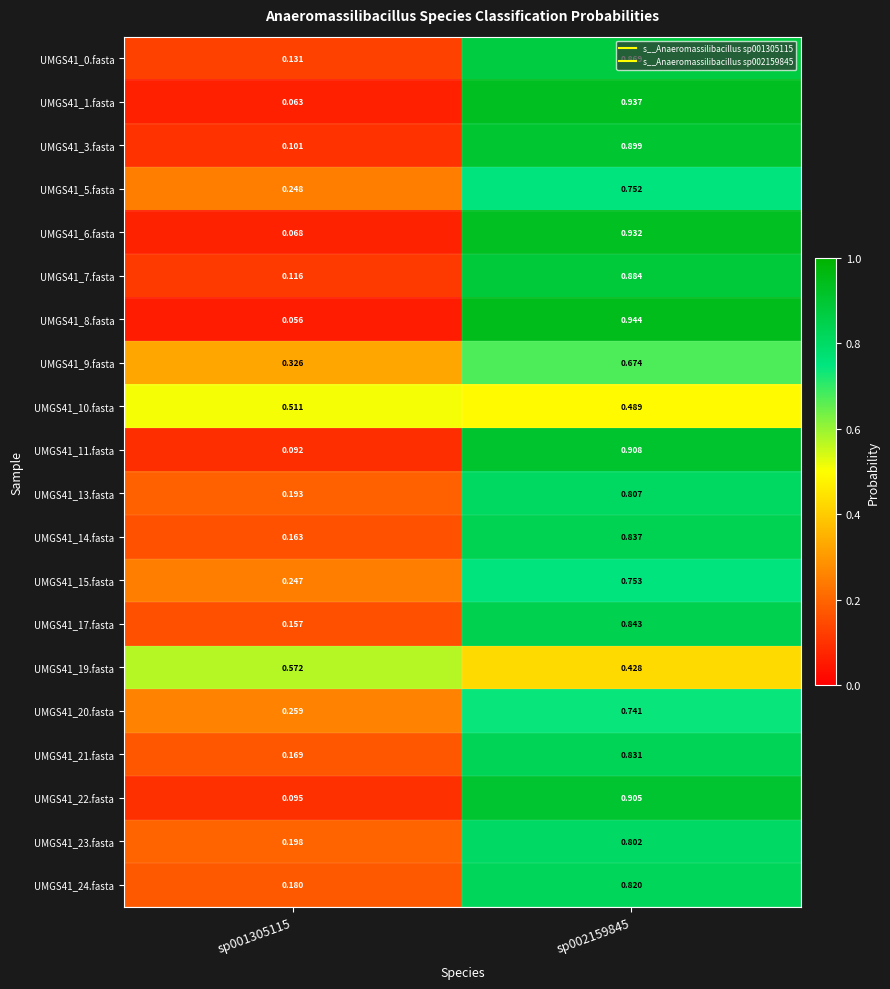

Between sp002159845 and sp001305115, which is larger?

sp002159845